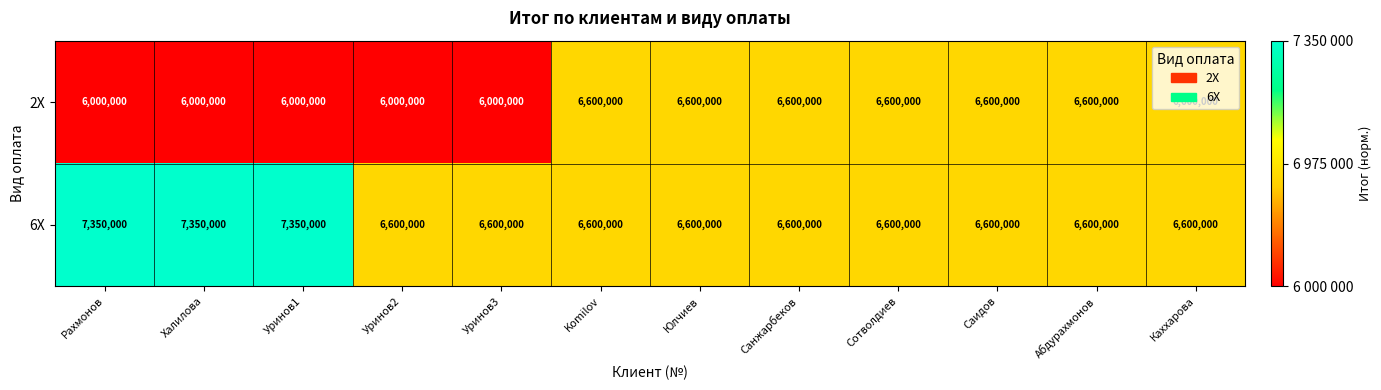

Count the 6Х values in the range 6600000 to 7350000.

12